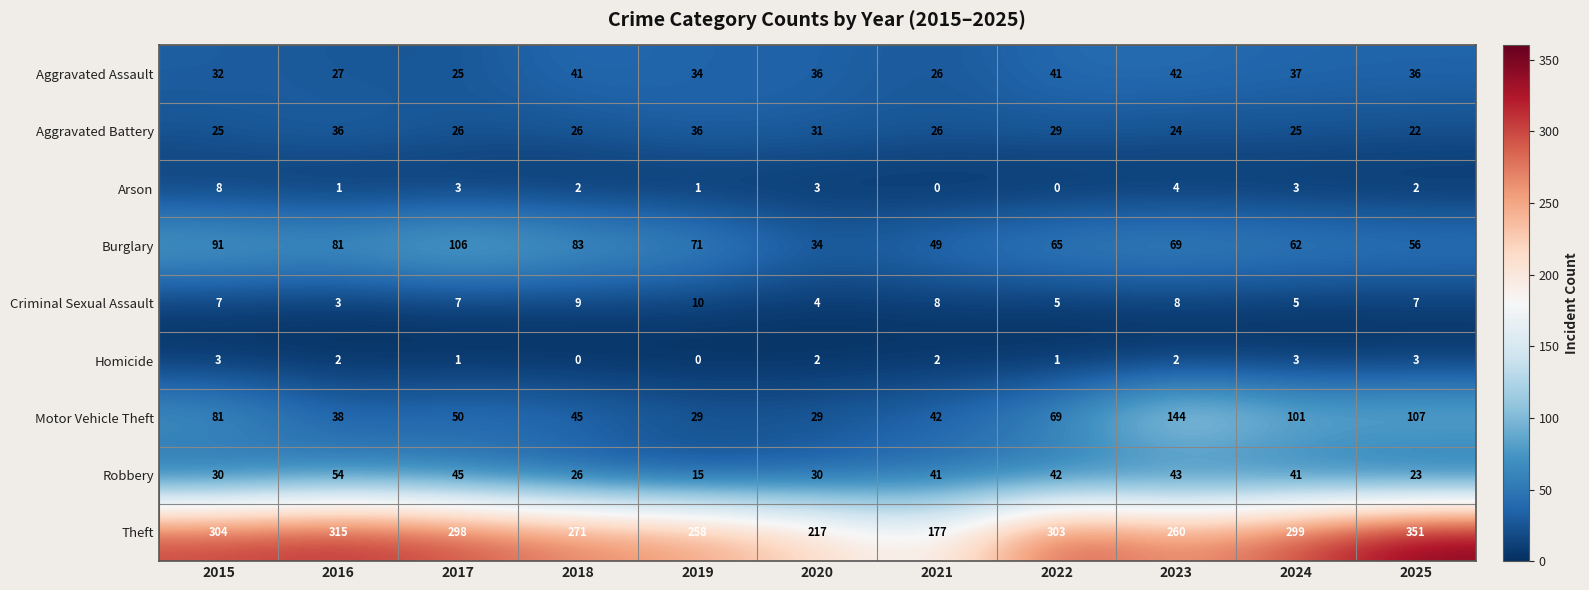

Which series has the largest total across all categories?

Theft